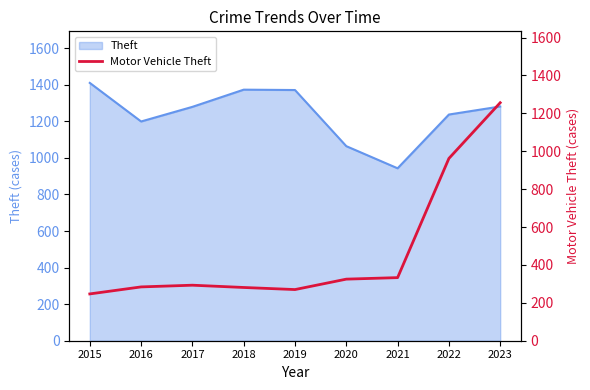

Where is Theft nearest to the value 1176?

2016